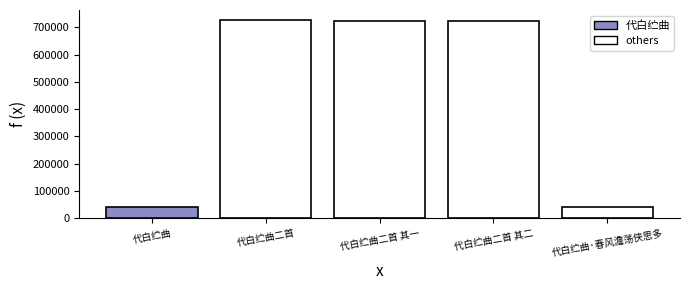

How many data points does each series have?

5